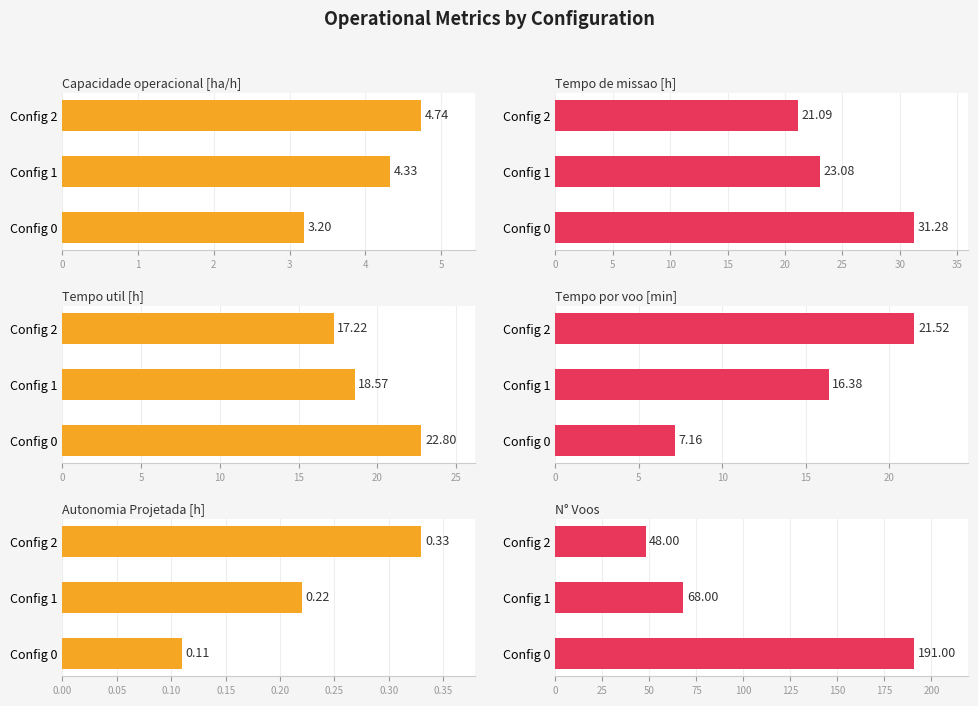

Count the N° Voos values in the range 48 to 191.

3